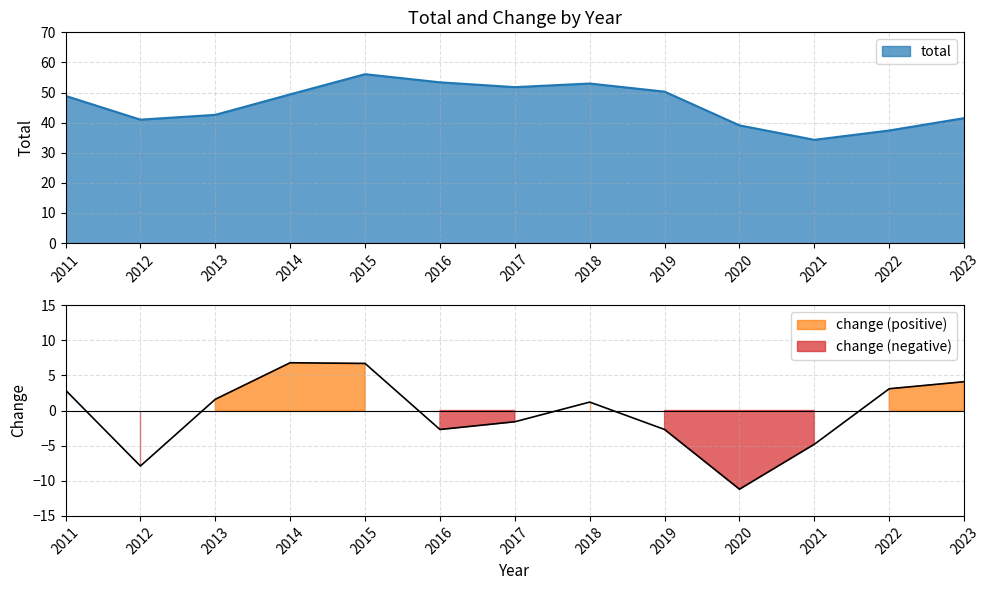

Read the change value at 2012.

-7.9